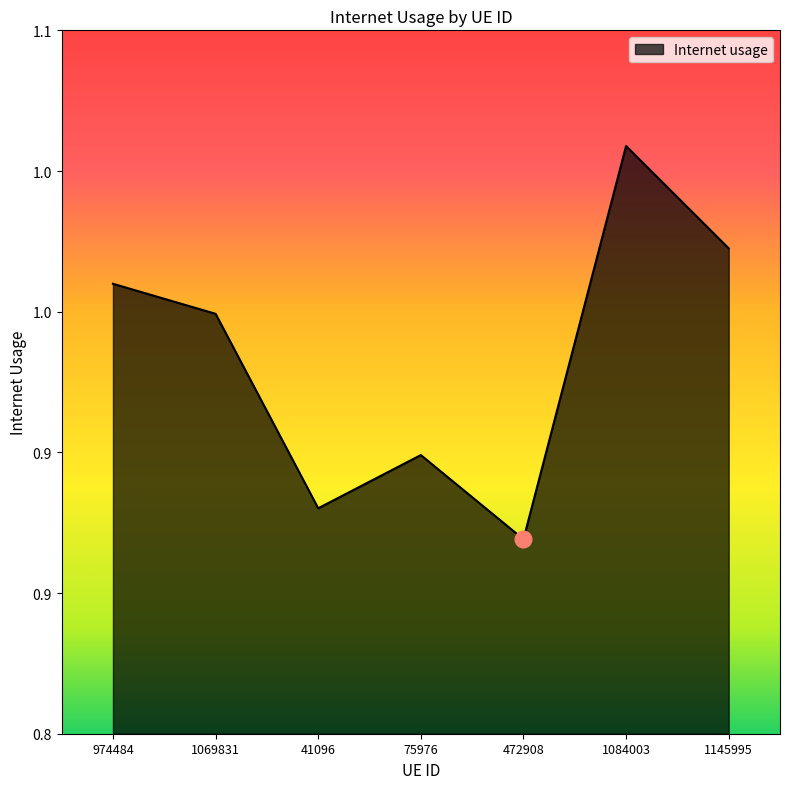

Is this an area chart (filled region under the line)?

Yes